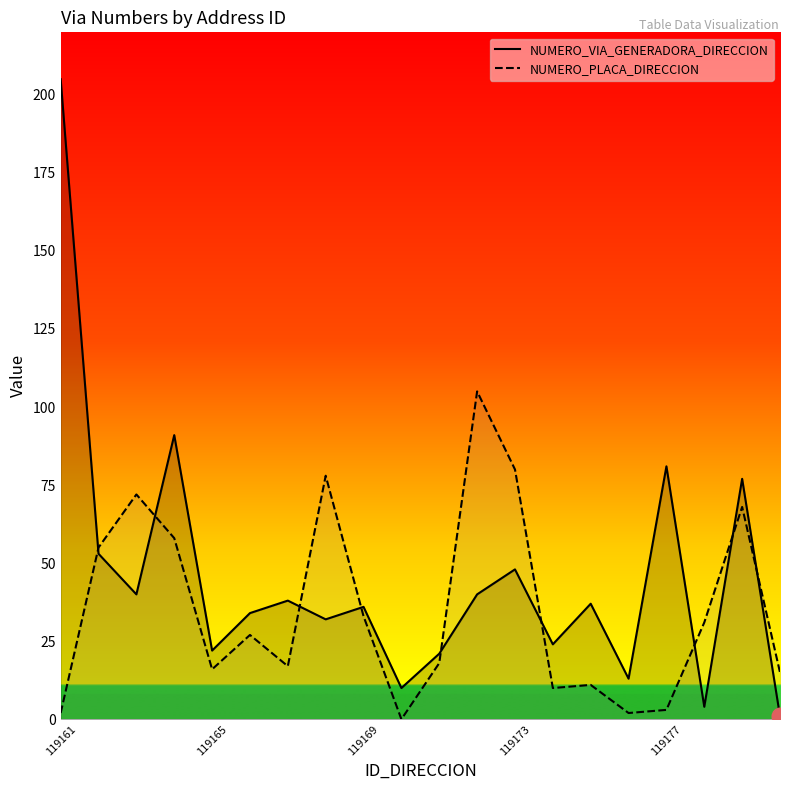

Rank the series by their average value, from highest to lowest.

NUMERO_VIA_GENERADORA_DIRECCION, NUMERO_PLACA_DIRECCION